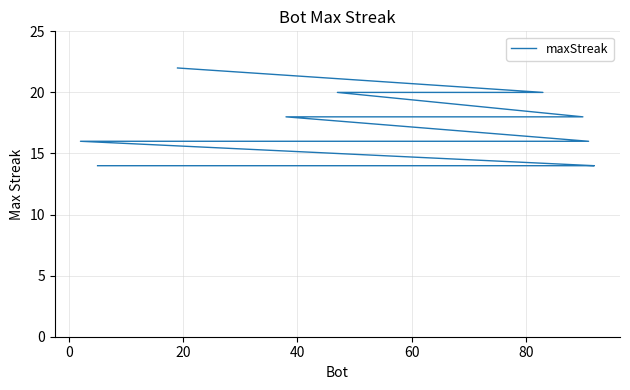

How many series are shown in this chart?

1